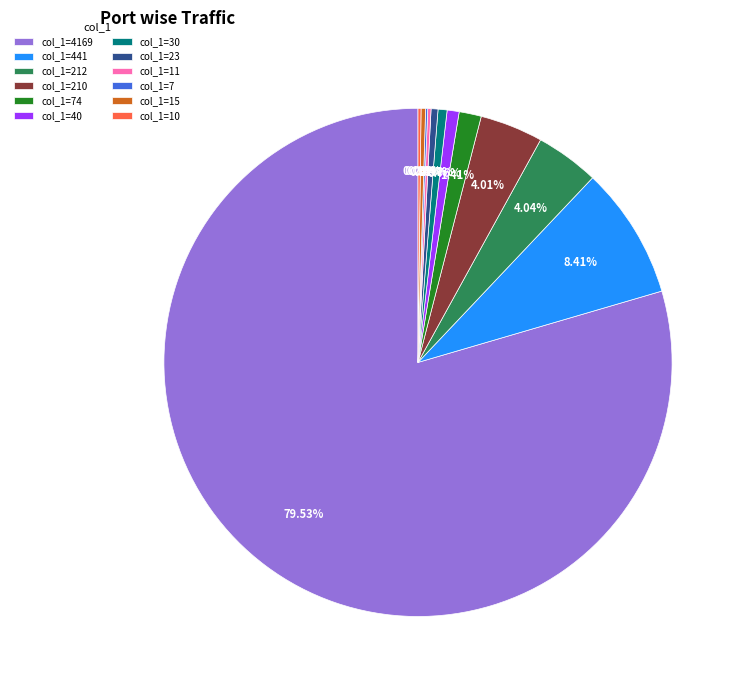

What is the ratio of the value at col_1=40 to the value at col_1=23?

1.7